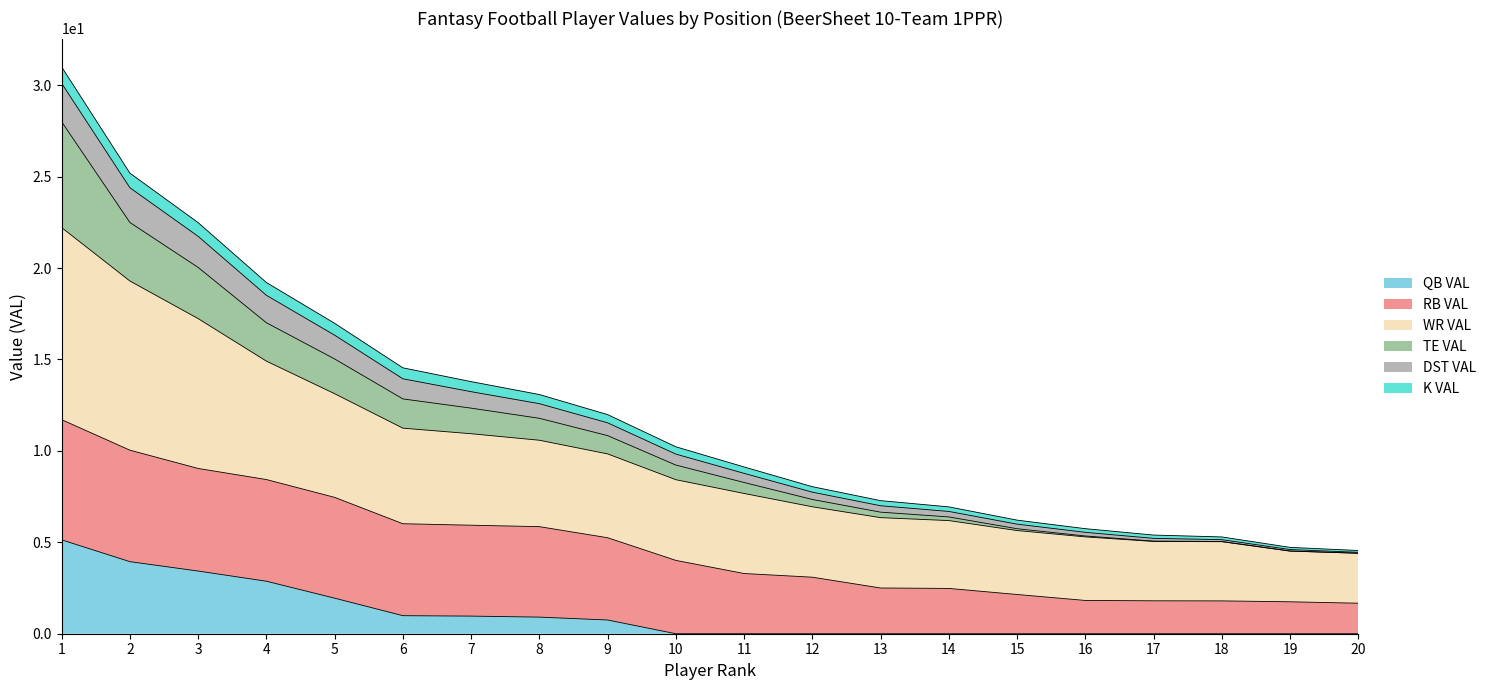

True or false: QB VAL has a value of 2.9 at 4.

True